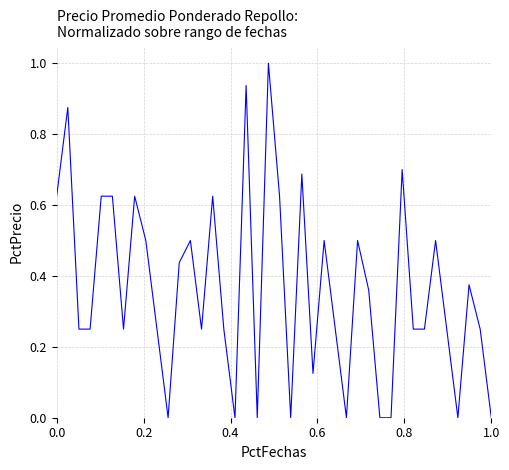

How many distinct data groups are displayed?

1